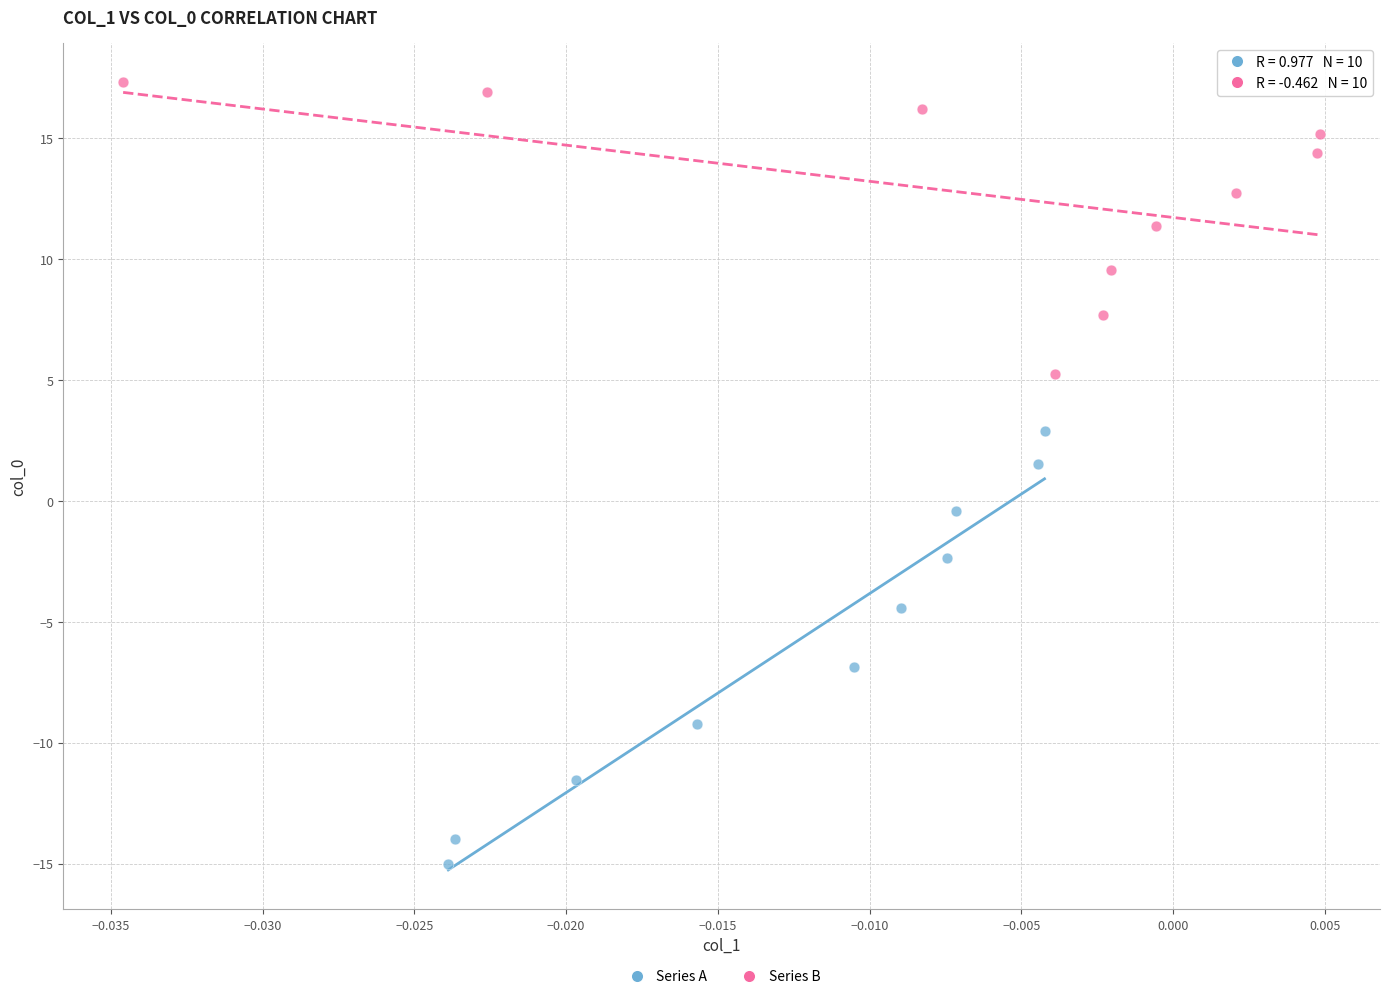

Which series reaches the minimum Y coordinate?

Series A